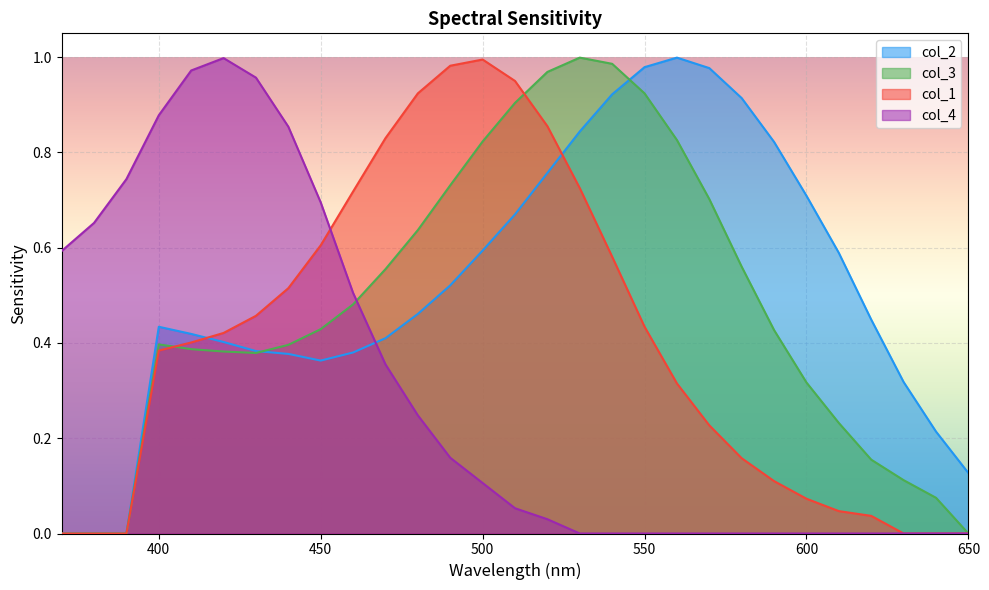

At how many categories does at least one series exceed 0?

29